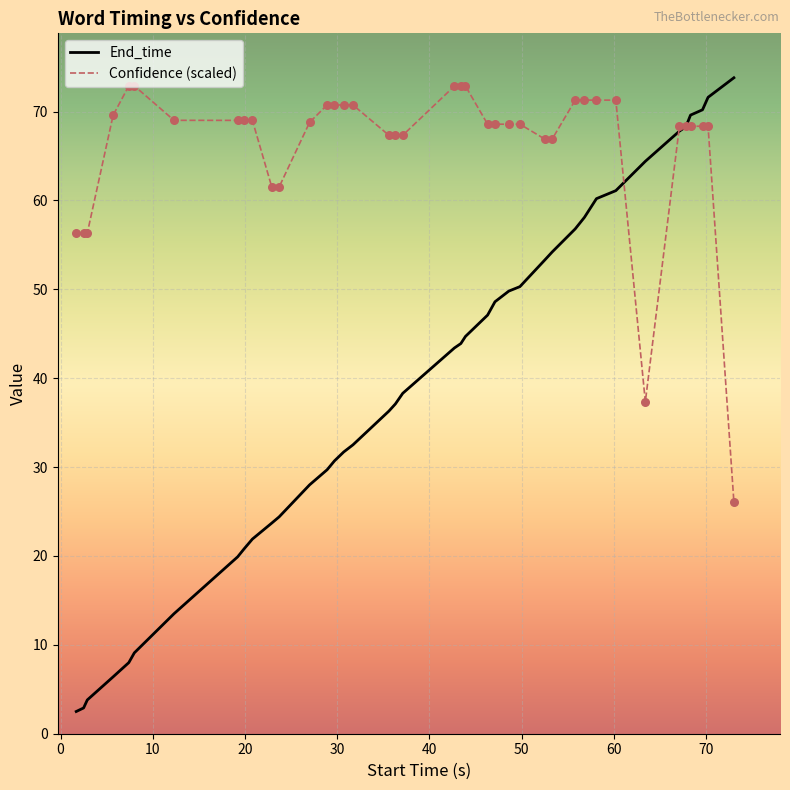

What are all the series names shown in the legend?

End_time, Confidence (scaled)